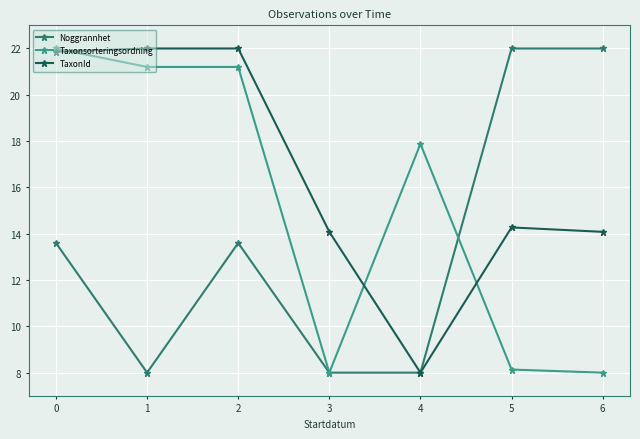

Reading right to left, what are all the values shown in this chart?

Noggrannhet: 6=22.0	5=22.0	4=8.0	3=8.0	2=13.6	1=8.0	0=13.6
Taxonsorteringsordning: 6=8.0	5=8.1	4=17.9	3=8.0	2=21.2	1=21.2	0=22.0
TaxonId: 6=14.1	5=14.3	4=8.0	3=14.1	2=22.0	1=22.0	0=21.9